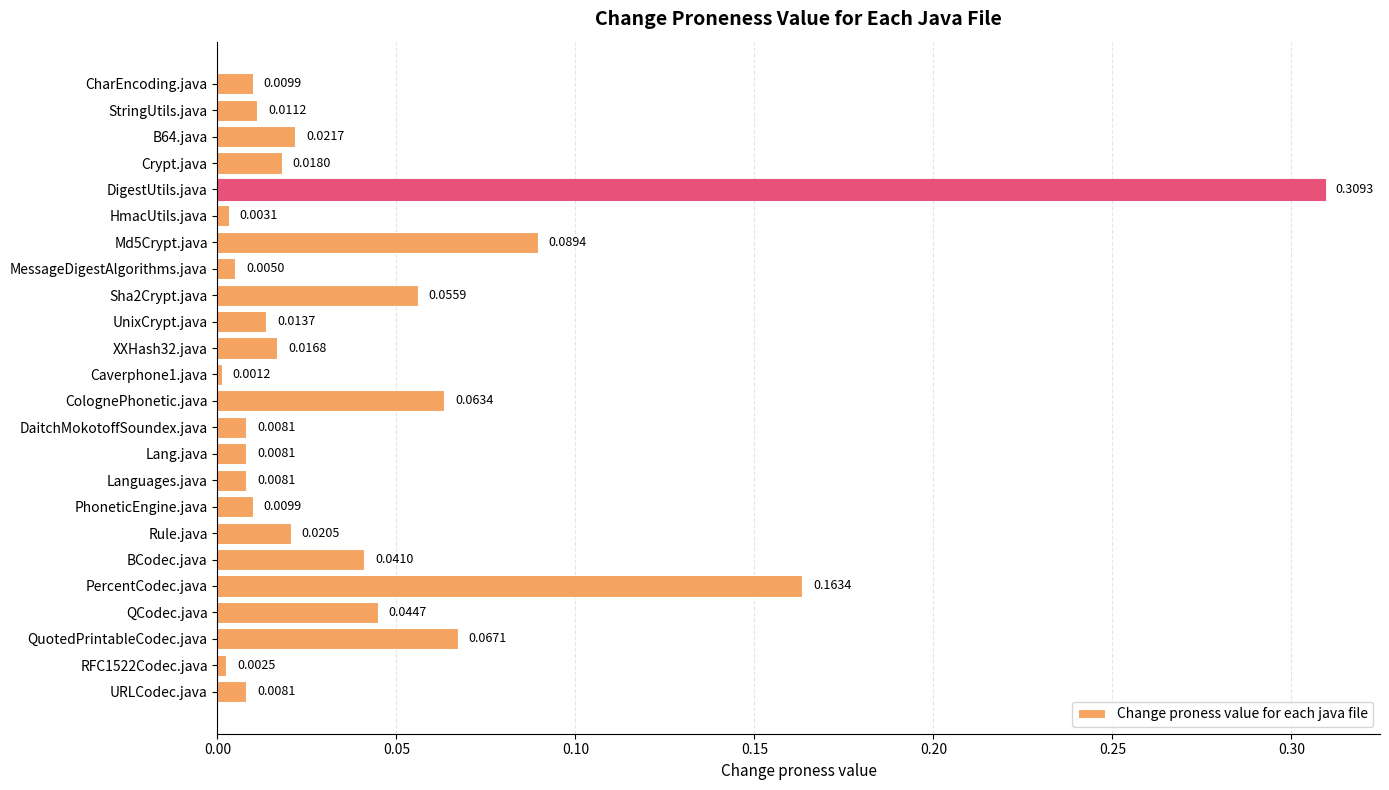

How many categories are shown in the chart?

24